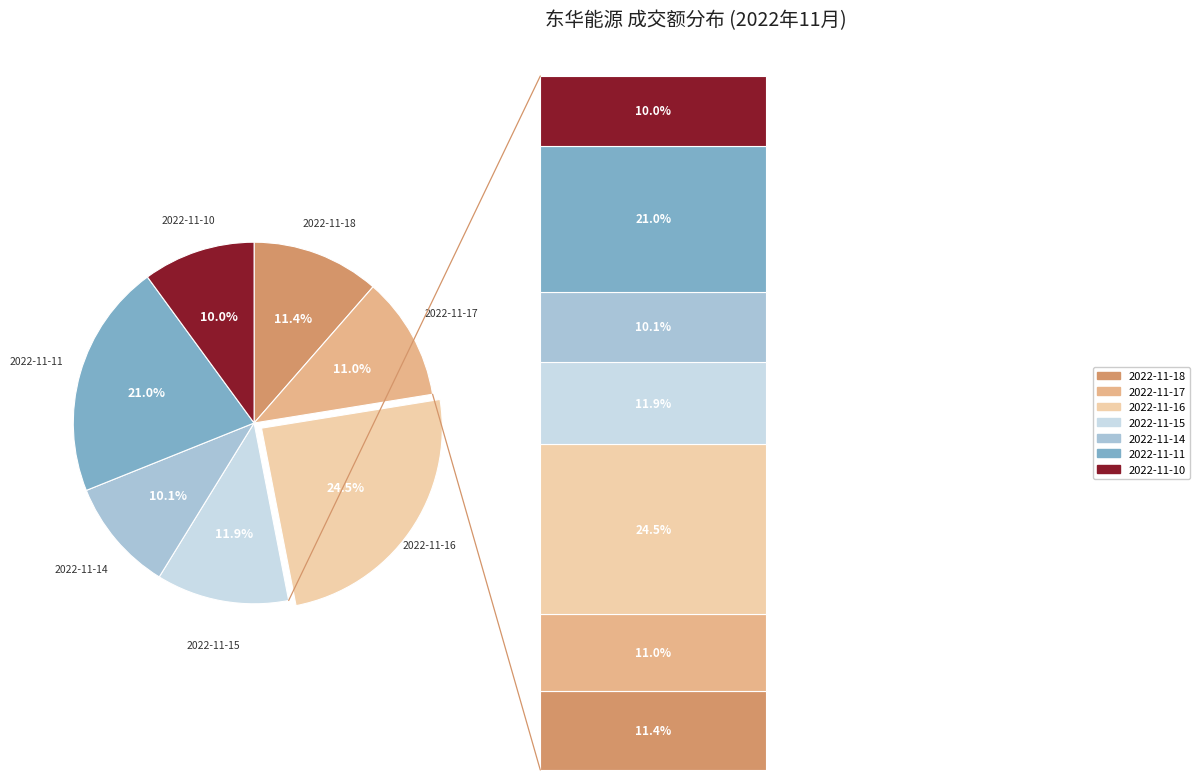

Does 2022-11-16 account for over 50% of the chart?

No